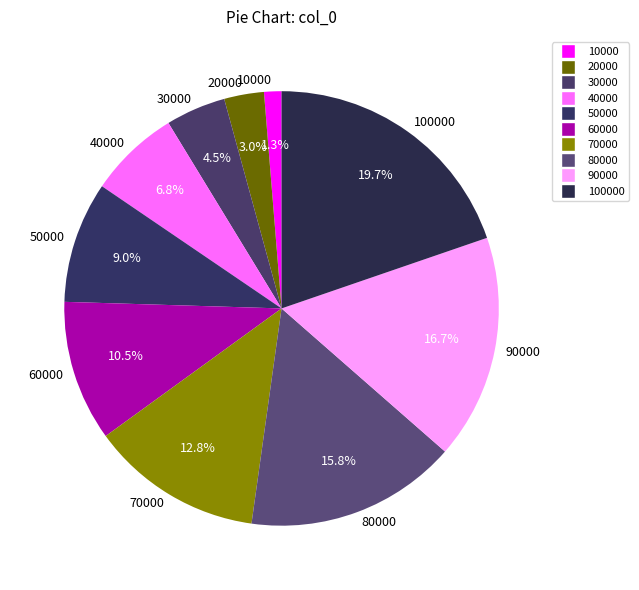

To the nearest percent, what is the difference between the 50000 and 40000 slice percentages?

2%